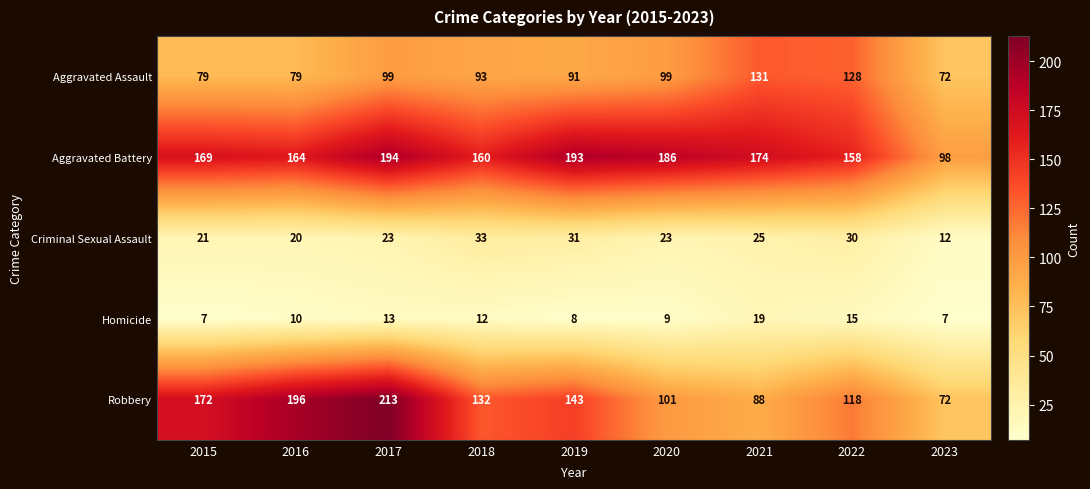

What is the sum of all Criminal Sexual Assault values?

218